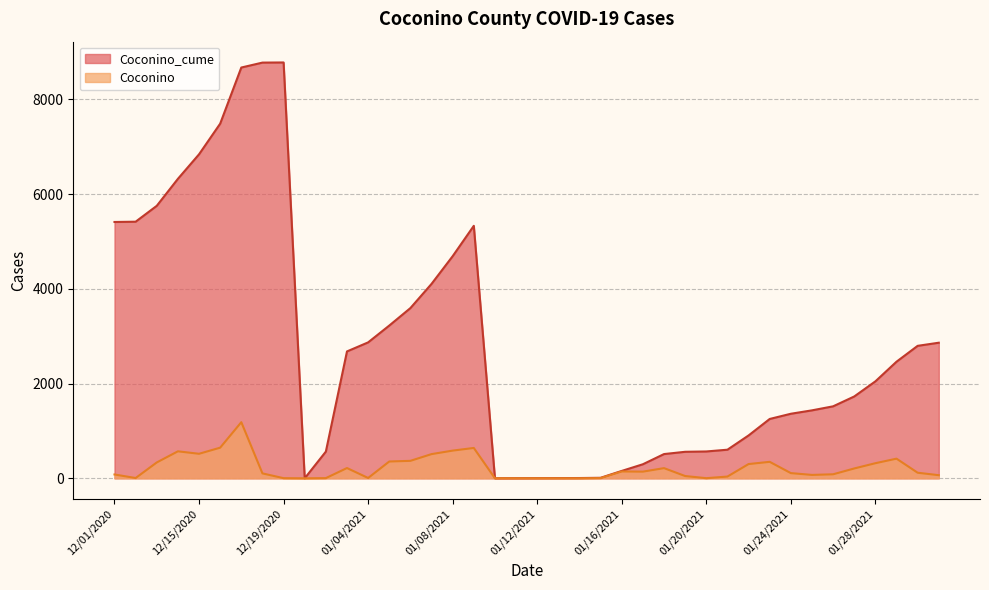

Rank the series by their maximum value, from lowest to highest.

Coconino, Coconino_cume